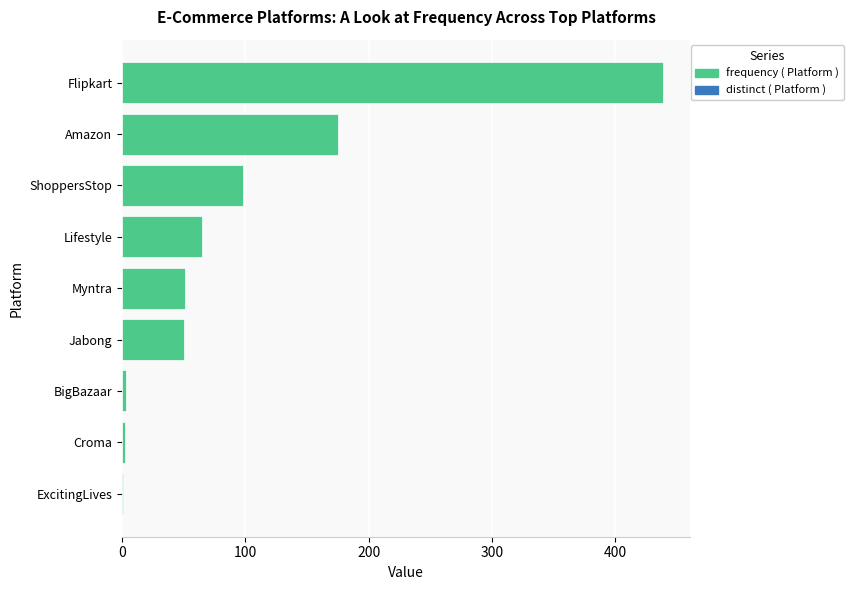

At which label is the value closest to 220?

Amazon